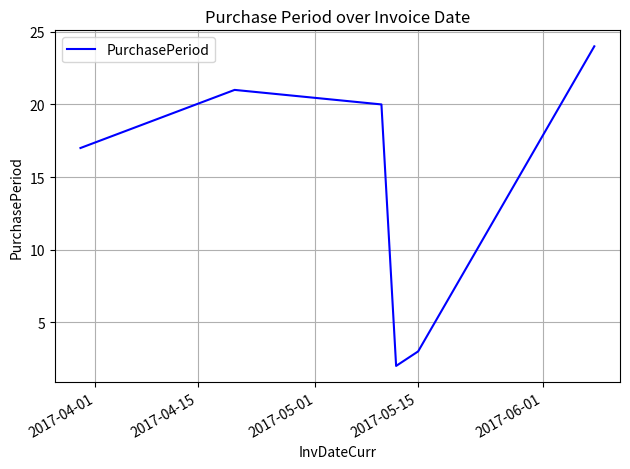

How many interior local valleys (lower than both neighbors) does the data have?

1